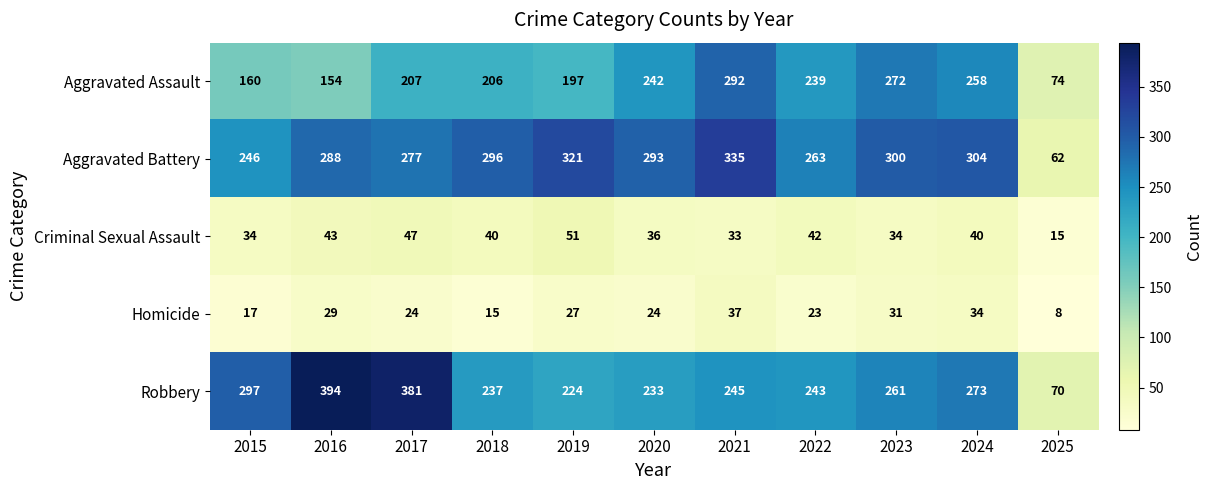

Which series has the widest spread of values?

Robbery